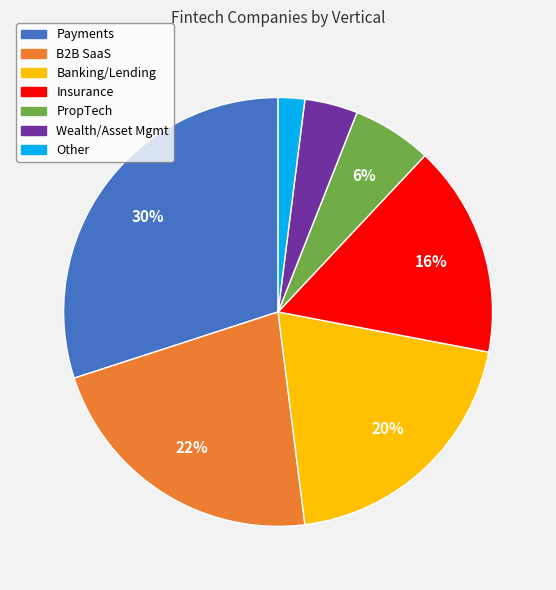

Does any single category account for the majority?

No